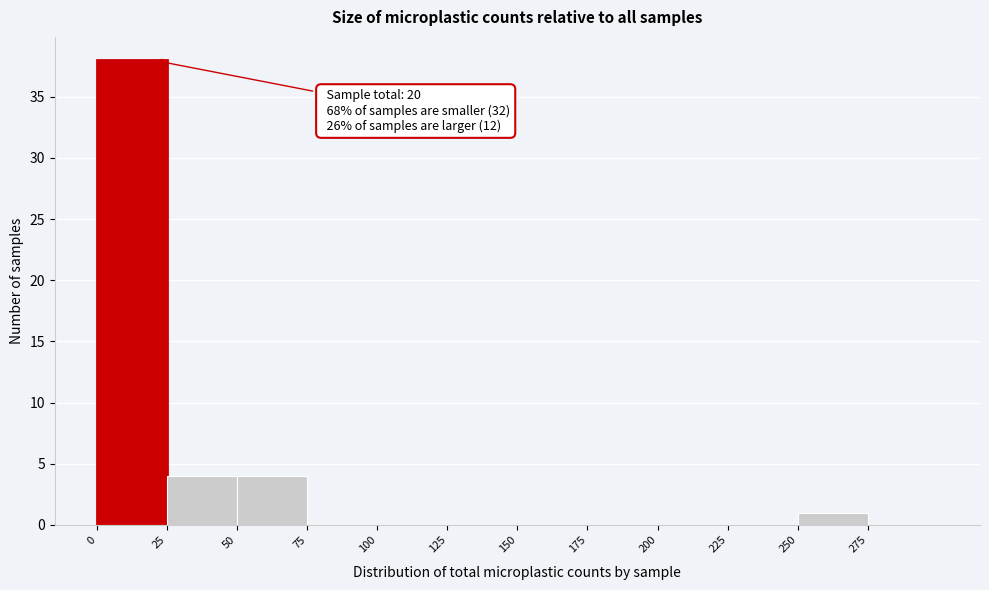

Over which range of the x-axis is the bar tallest?

0 to 25